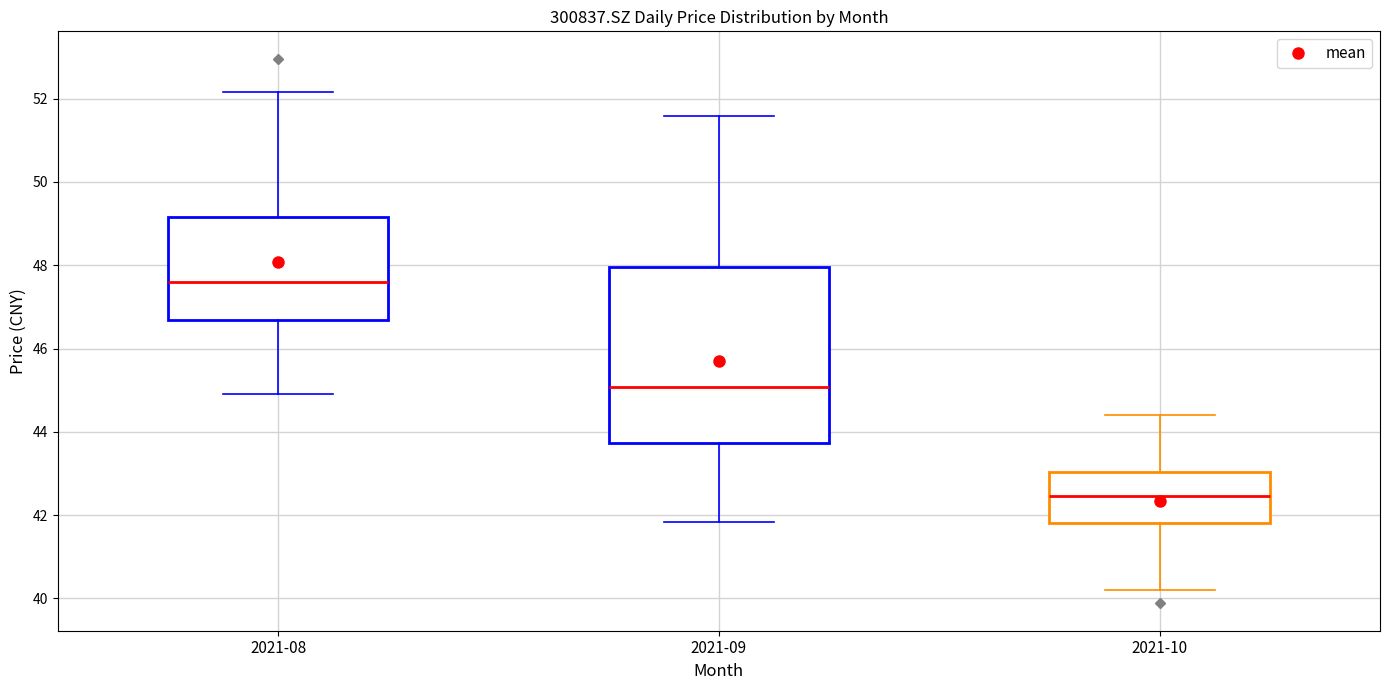

Reading left to right, transcribe this box plot: for each box, give where its median line is, the range the box spans, and where its two whiskers end, as read against the y-axis. The values are not printed on the chart, so give them approximately, as read against the axis.

2021-08: median 47.6, box 46.6 to 49.2, whiskers 45.0 to 52.2
2021-09: median 45.0, box 43.8 to 48.0, whiskers 41.8 to 51.6
2021-10: median 42.4, box 41.8 to 43.0, whiskers 40.2 to 44.4